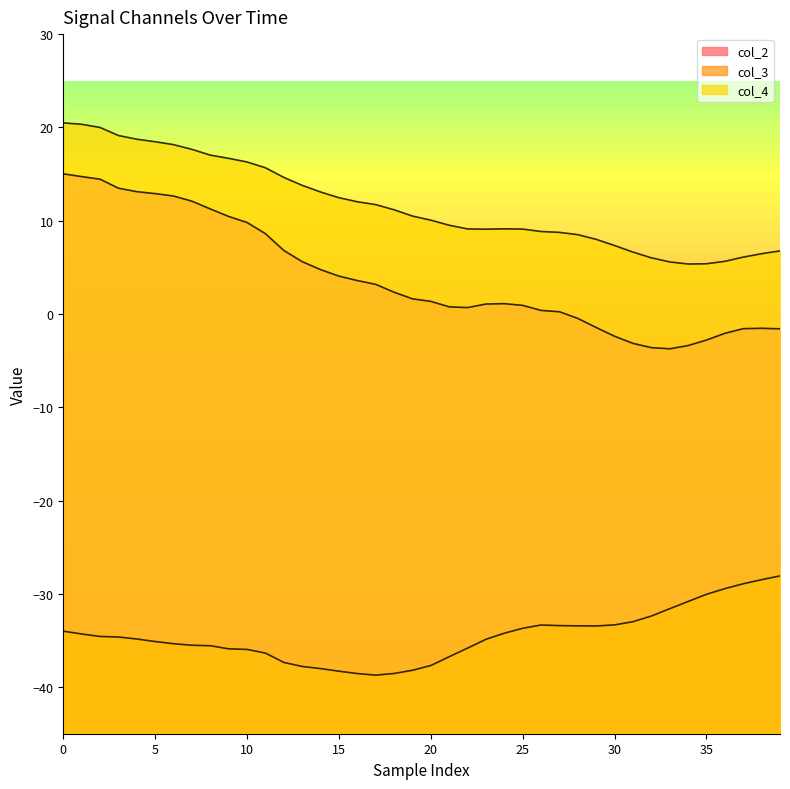

What is the total value across all series at 27?

-24.4